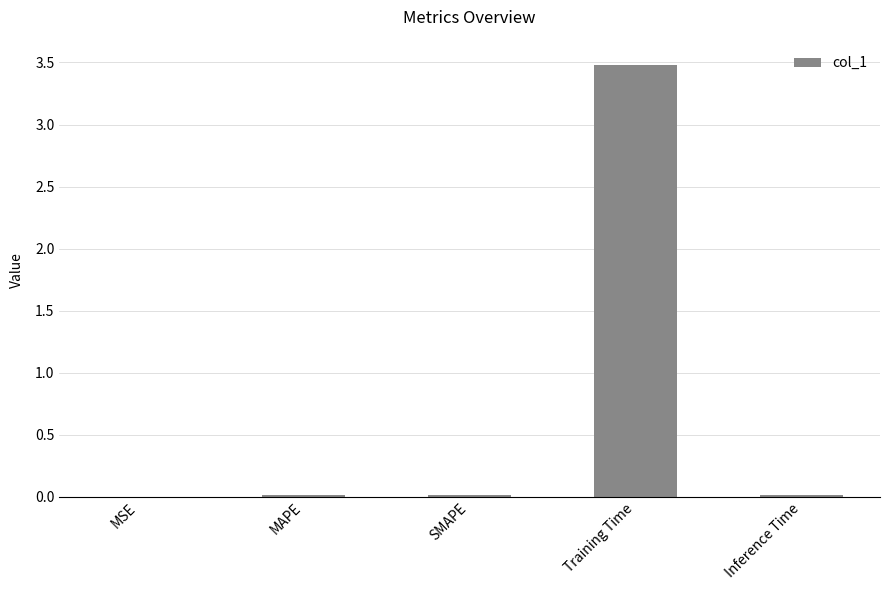

What is the sum of all values?

3.5